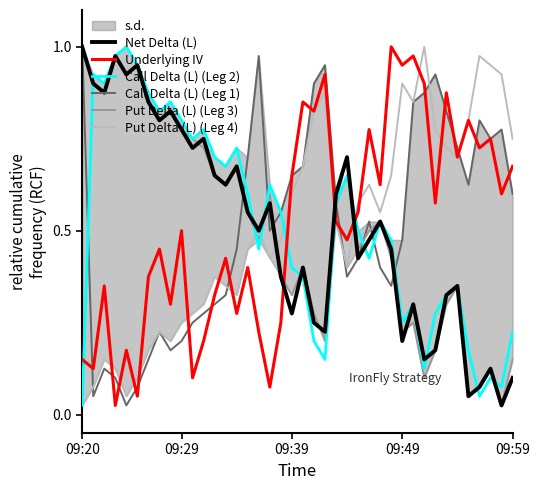

Which category has the highest value in the Net Delta (L) series?

09:20